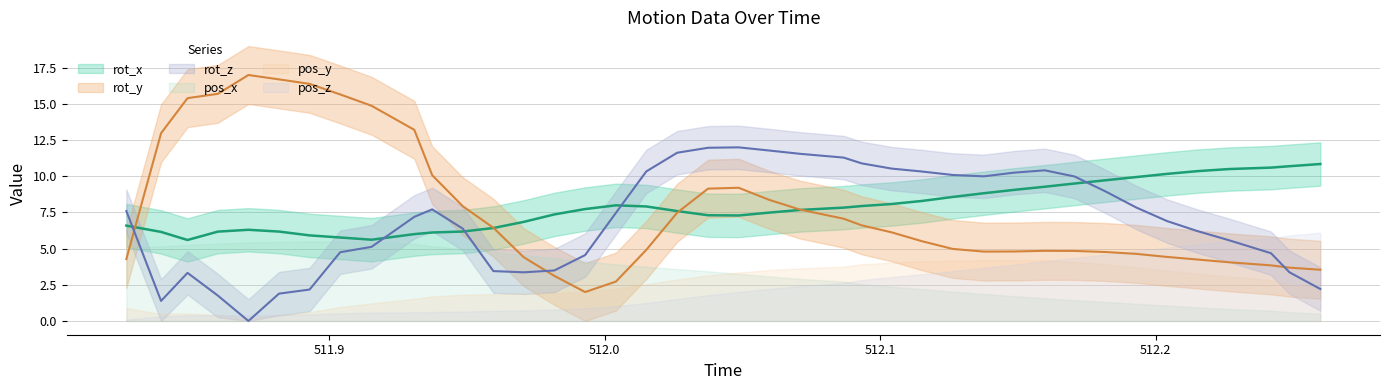

At which label does rot_y first exceed 6?

511.839